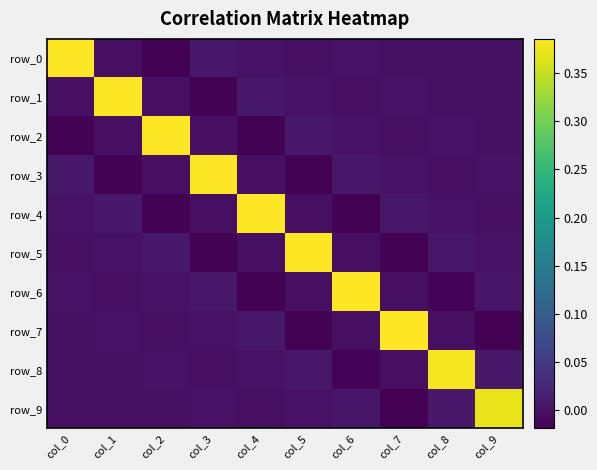

Reading left to right, list all the values displayed in this chart.

row_0: col_0=0.4	col_1=-0.0	col_2=-0.0	col_3=0.0	col_4=0.0	col_5=-0.0	col_6=0.0	col_7=0.0	col_8=-0.0	col_9=0.0
row_1: col_0=-0.0	col_1=0.4	col_2=-0.0	col_3=-0.0	col_4=0.0	col_5=0.0	col_6=-0.0	col_7=0.0	col_8=0.0	col_9=-0.0
row_2: col_0=-0.0	col_1=-0.0	col_2=0.4	col_3=-0.0	col_4=-0.0	col_5=0.0	col_6=0.0	col_7=-0.0	col_8=0.0	col_9=0.0
row_3: col_0=0.0	col_1=-0.0	col_2=-0.0	col_3=0.4	col_4=-0.0	col_5=-0.0	col_6=0.0	col_7=0.0	col_8=-0.0	col_9=0.0
row_4: col_0=0.0	col_1=0.0	col_2=-0.0	col_3=-0.0	col_4=0.4	col_5=-0.0	col_6=-0.0	col_7=0.0	col_8=0.0	col_9=-0.0
row_5: col_0=-0.0	col_1=0.0	col_2=0.0	col_3=-0.0	col_4=-0.0	col_5=0.4	col_6=-0.0	col_7=-0.0	col_8=0.0	col_9=0.0
row_6: col_0=0.0	col_1=-0.0	col_2=0.0	col_3=0.0	col_4=-0.0	col_5=-0.0	col_6=0.4	col_7=-0.0	col_8=-0.0	col_9=0.0
row_7: col_0=0.0	col_1=0.0	col_2=-0.0	col_3=0.0	col_4=0.0	col_5=-0.0	col_6=-0.0	col_7=0.4	col_8=-0.0	col_9=-0.0
row_8: col_0=-0.0	col_1=0.0	col_2=0.0	col_3=-0.0	col_4=0.0	col_5=0.0	col_6=-0.0	col_7=-0.0	col_8=0.4	col_9=0.0
row_9: col_0=0.0	col_1=-0.0	col_2=0.0	col_3=0.0	col_4=-0.0	col_5=0.0	col_6=0.0	col_7=-0.0	col_8=0.0	col_9=0.4